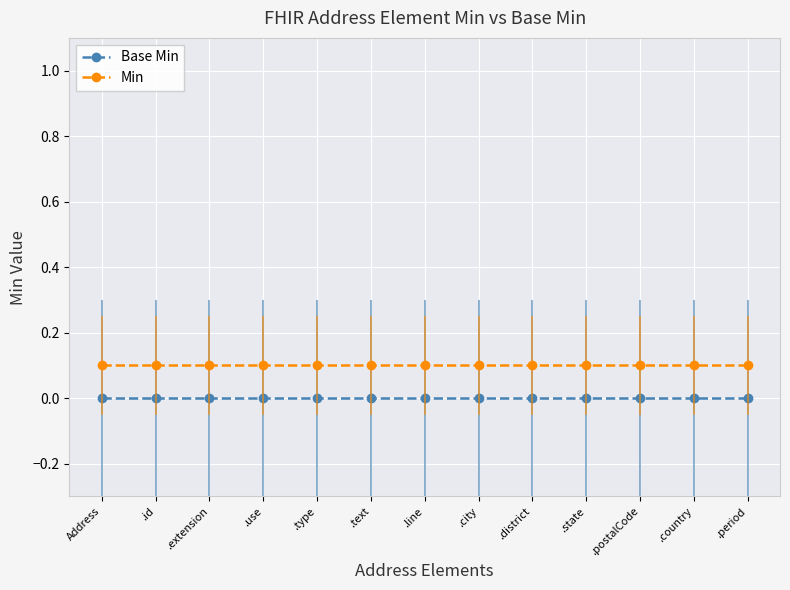

What is the label of the 5th point from the left?

.type